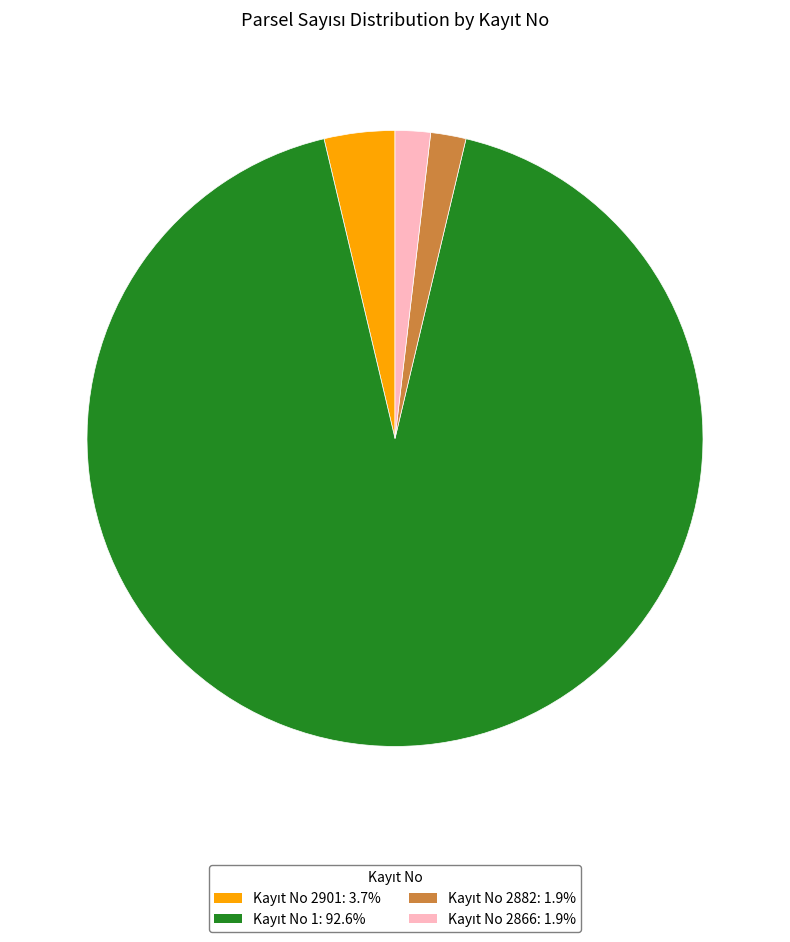

Does any single category account for the majority?

Yes